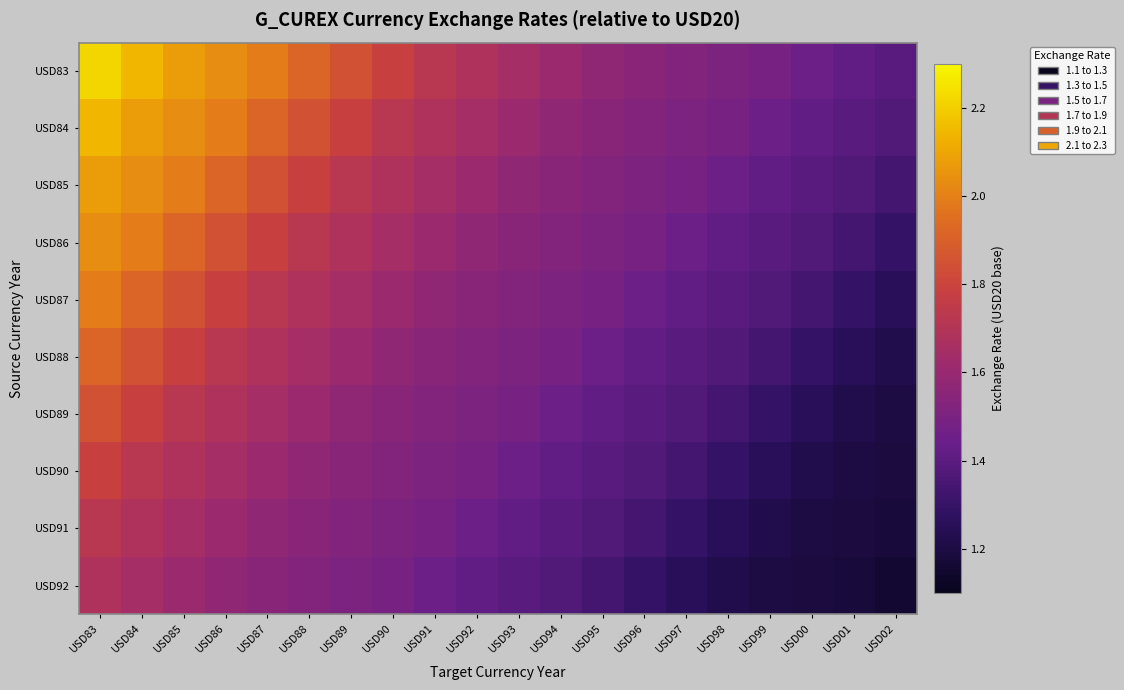

Which series has the largest total across all categories?

USD83